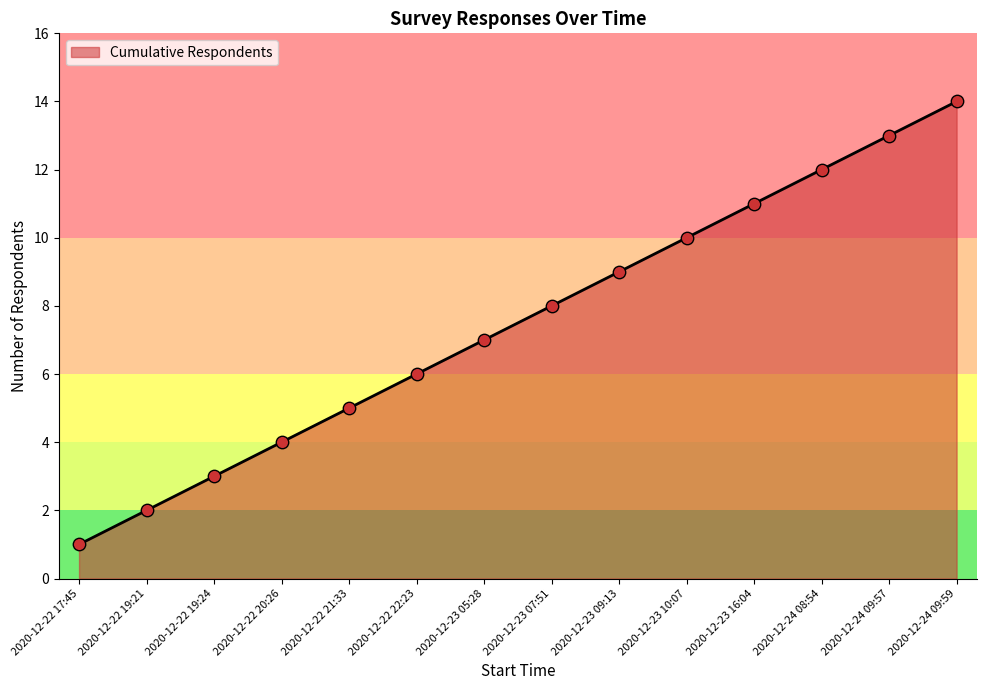

What is the change in value from 2020-12-22 19:24 to 2020-12-22 20:26?

+1